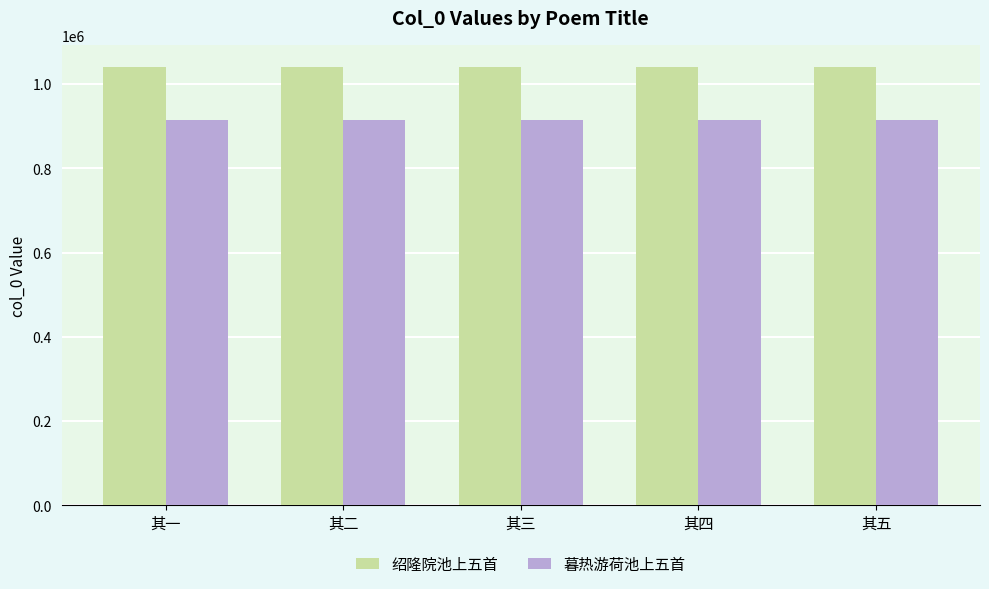

Read the 暮热游荷池上五首 value at 其五.

913768